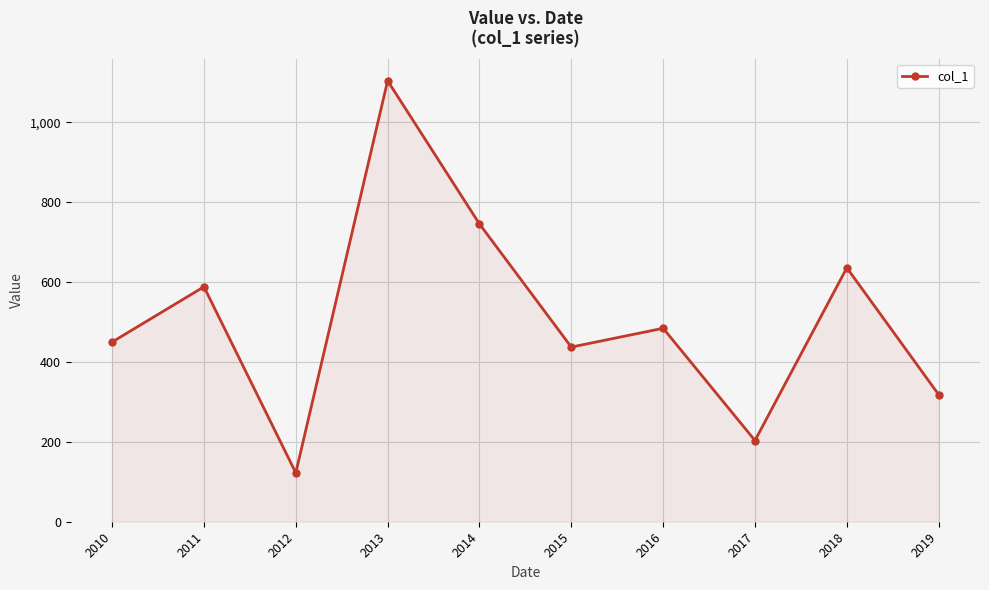

The value at 2017 is 203.4. True or false?

True